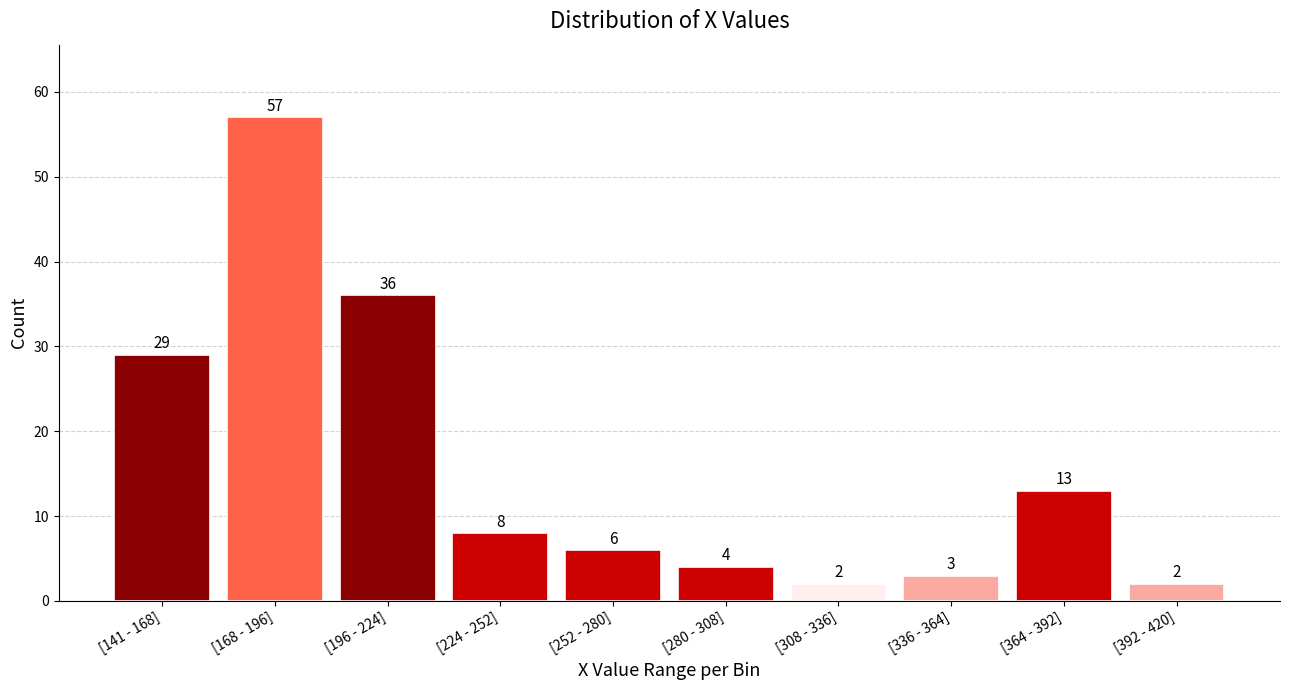

Reading left to right, list all the values displayed in this chart.

29	57	36	8	6	4	2	3	13	2